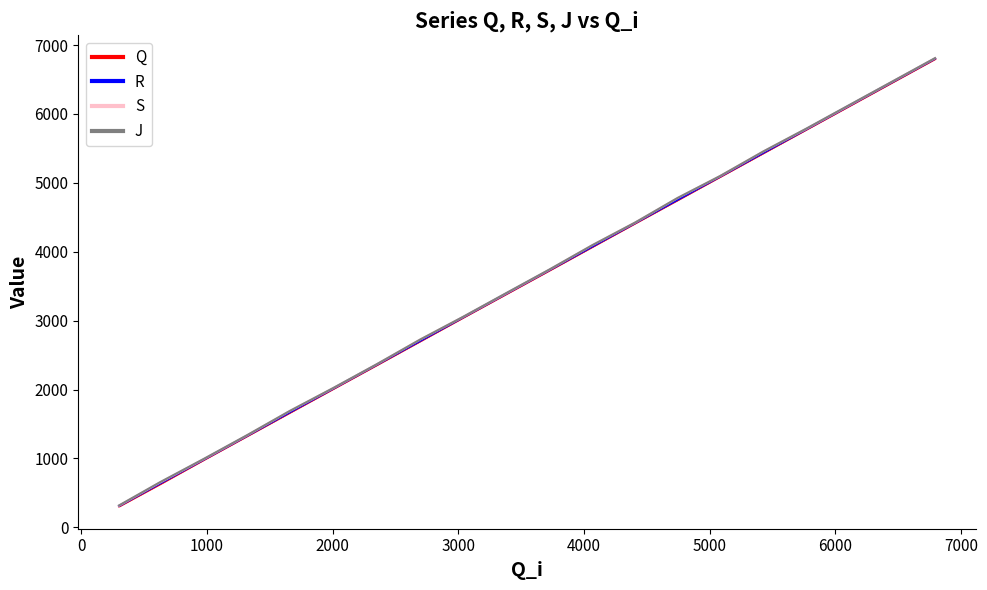

What position from the right is 1000?

18